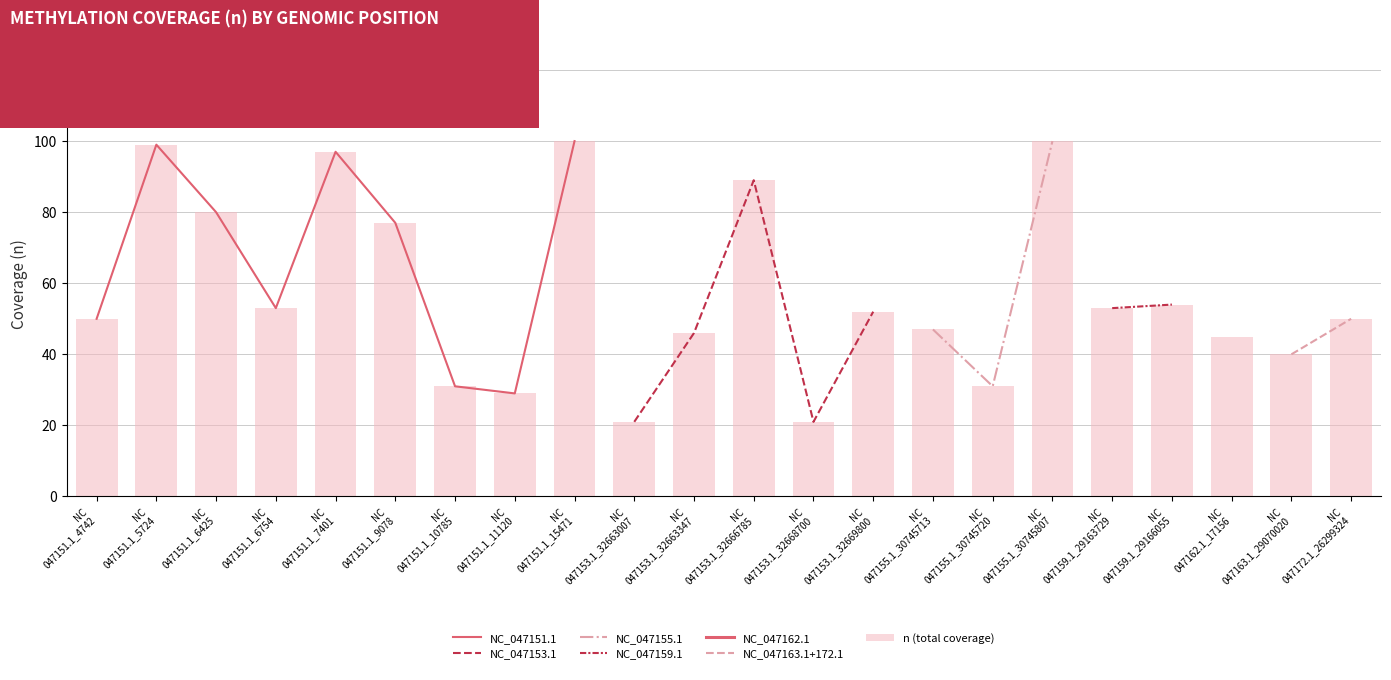

What is the sum of all n (total coverage) values?

1265